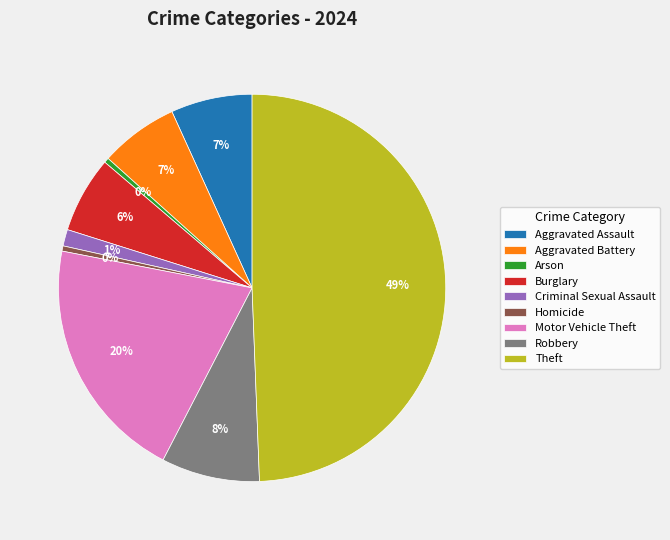

To the nearest percent, what is the average slice percentage?

11%